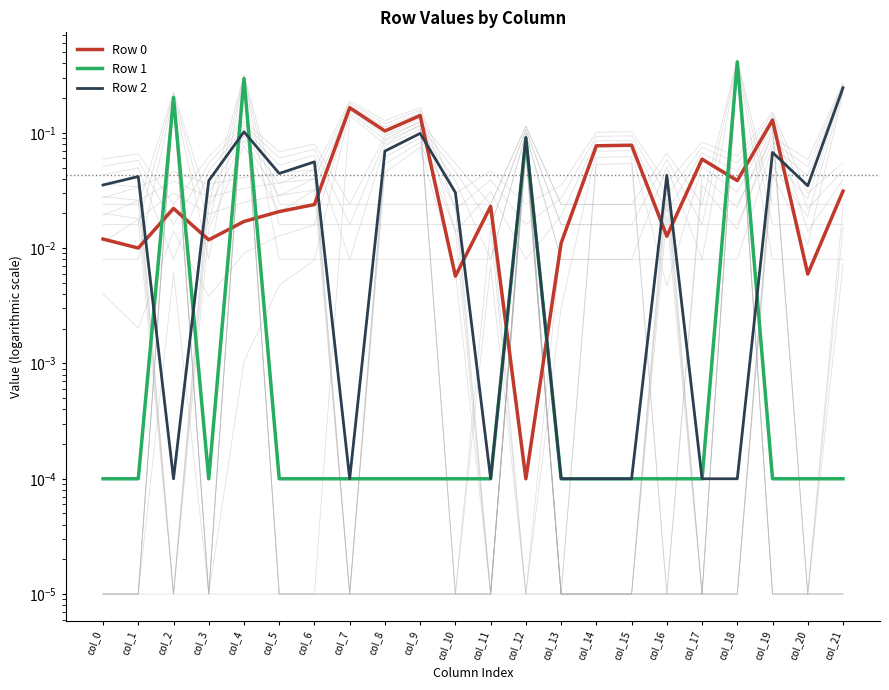

What are all the series names shown in the legend?

Row 0, Row 1, Row 2